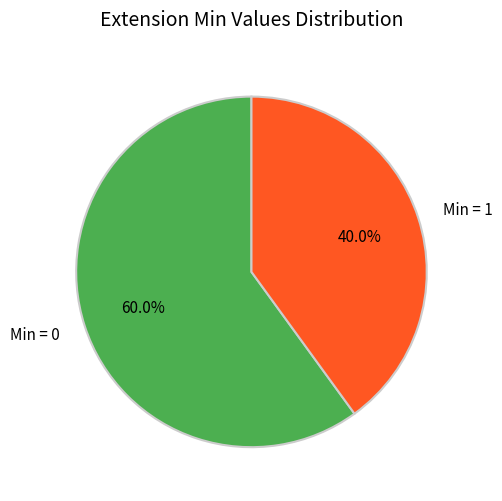

Does any single category account for the majority?

Yes